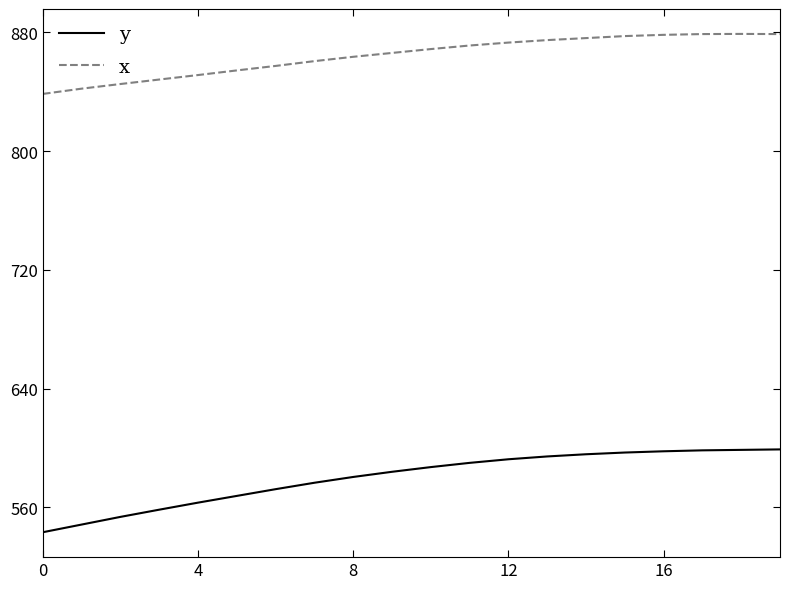

True or false: x and y intersect in this chart.

False